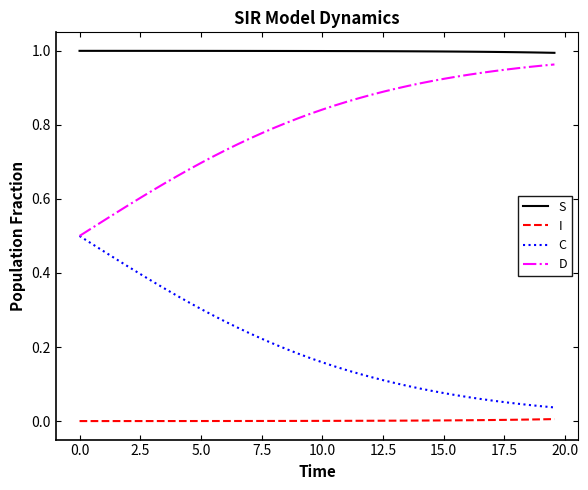

True or false: D and S cross at least once.

False